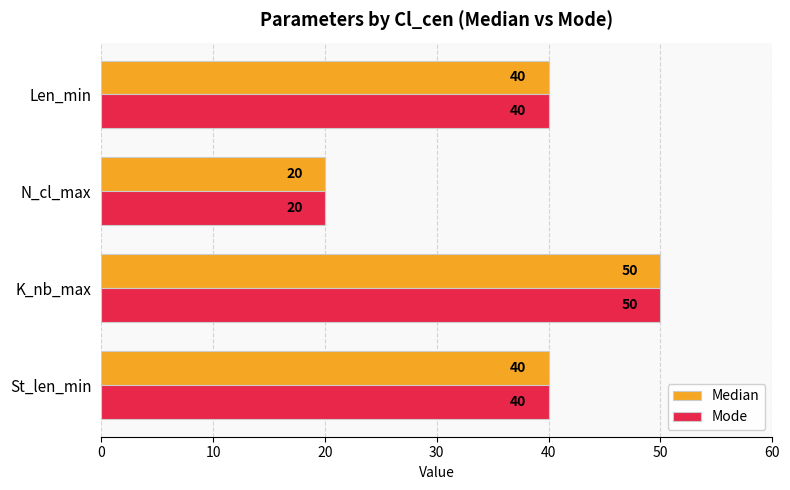

What is the lowest value of the Median series?

20